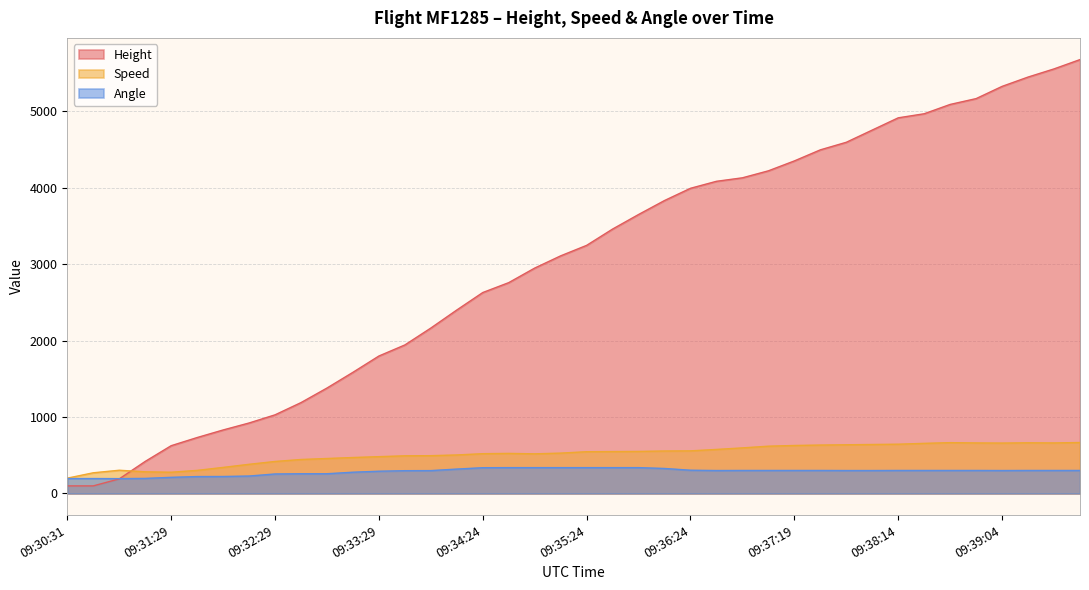

What is the label of the 30th point from the left?

09:37:34